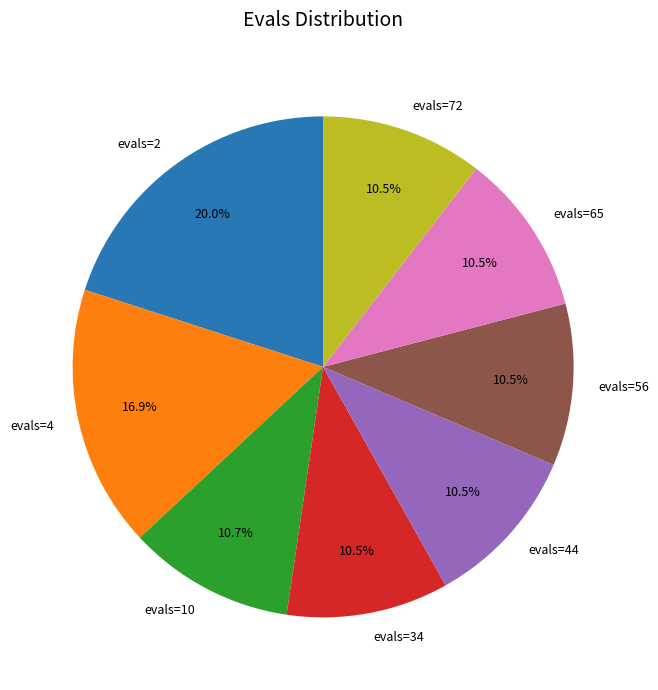

What is the largest slice in the pie chart?

evals=2